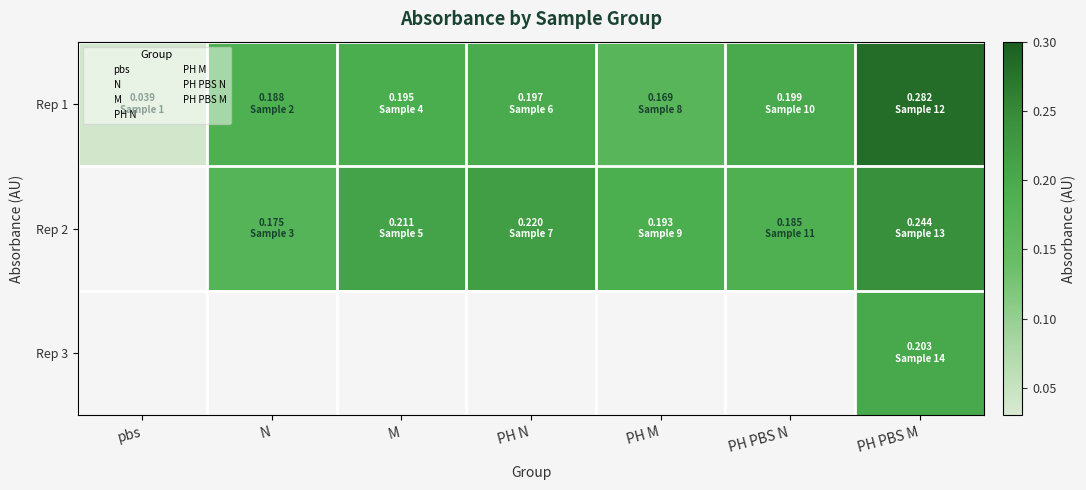

At how many categories does at least one series exceed 0?

7